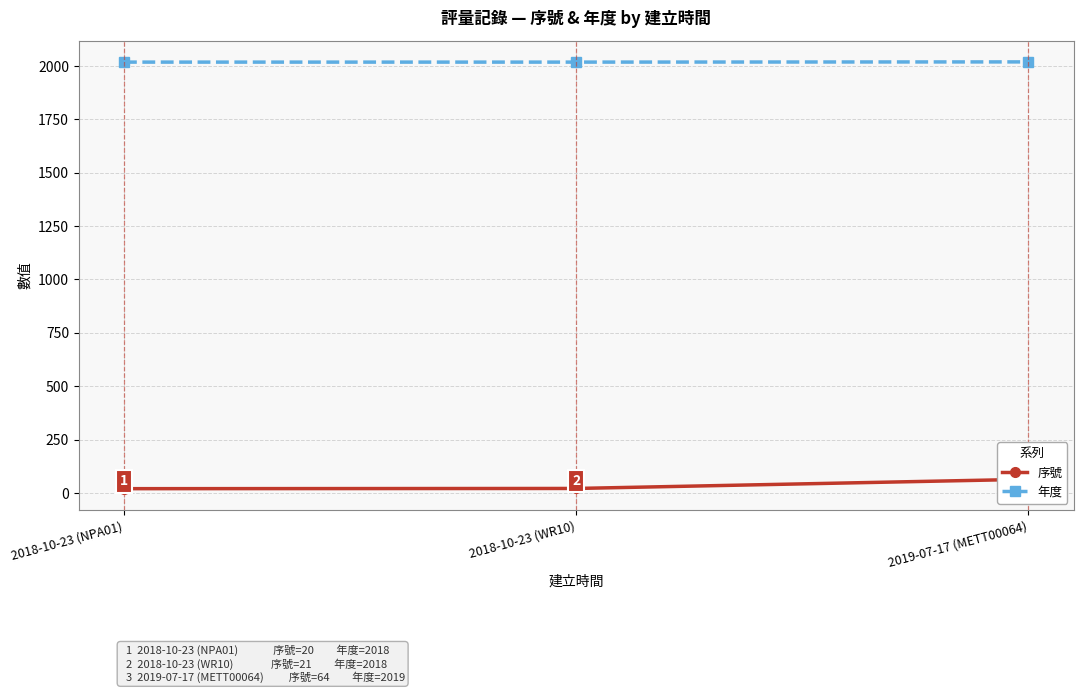

Reading right to left, transcribe all the data shown in this chart.

序號: 2019-07-17 (METT00064)=64	2018-10-23 (WR10)=21	2018-10-23 (NPA01)=20
年度: 2019-07-17 (METT00064)=2019	2018-10-23 (WR10)=2018	2018-10-23 (NPA01)=2018